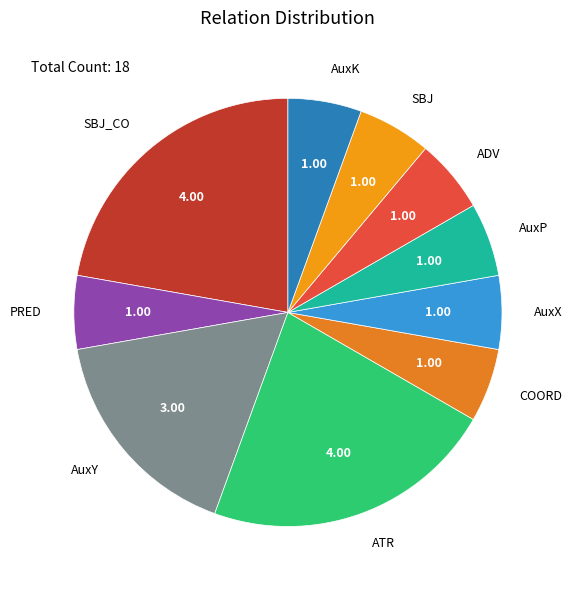

Does ATR represent more than half of the total?

No